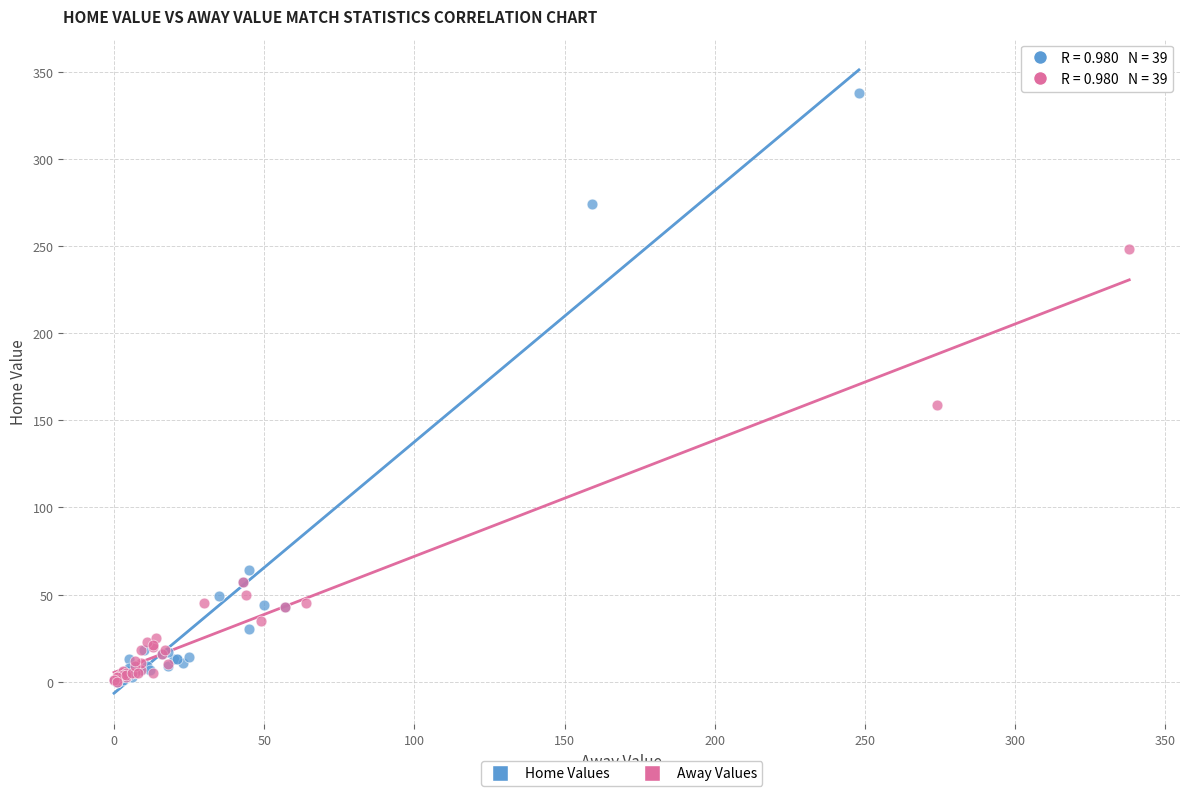

Which series has the largest Y range (max minus min)?

Home Values